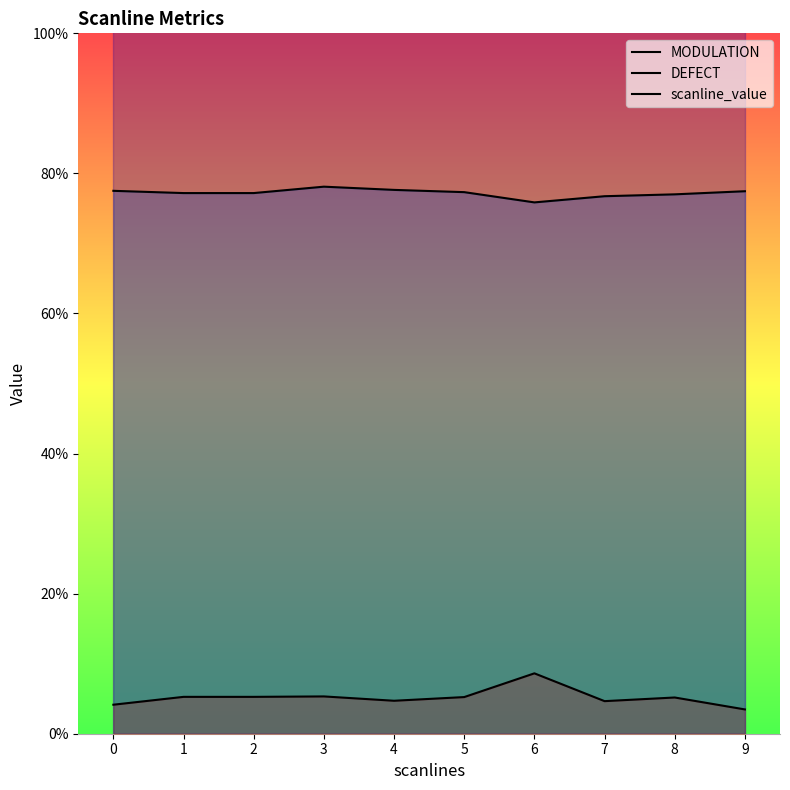

Reading left to right, list all the values displayed in this chart.

MODULATION: 0.8	0.8	0.8	0.8	0.8	0.8	0.8	0.8	0.8	0.8
DEFECT: 0.0	0.1	0.1	0.1	0.0	0.1	0.1	0.0	0.1	0.0
scanline_value: 3.0	3.0	3.0	3.0	3.0	3.0	3.0	3.0	3.0	3.0